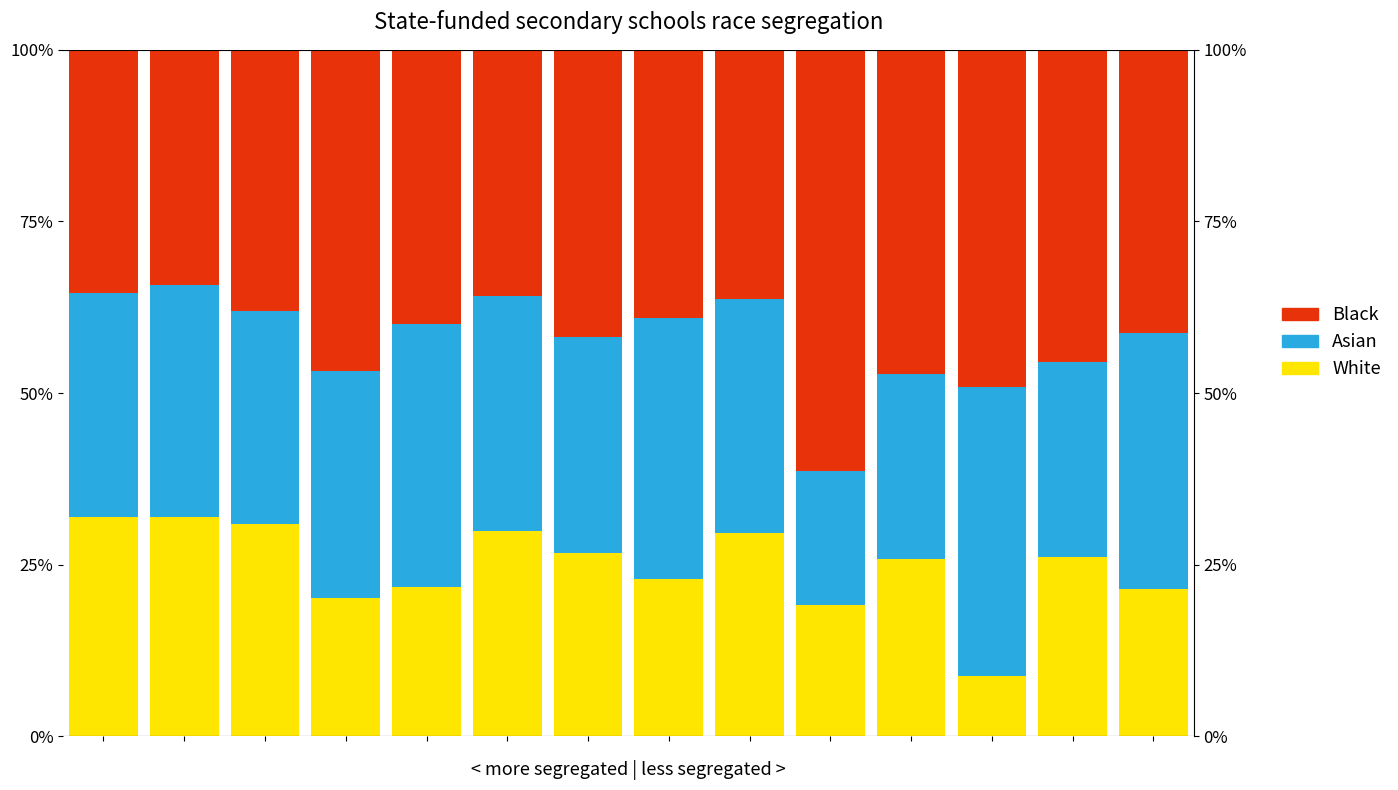

The White series shows 15.2 at 0. True or false?

False